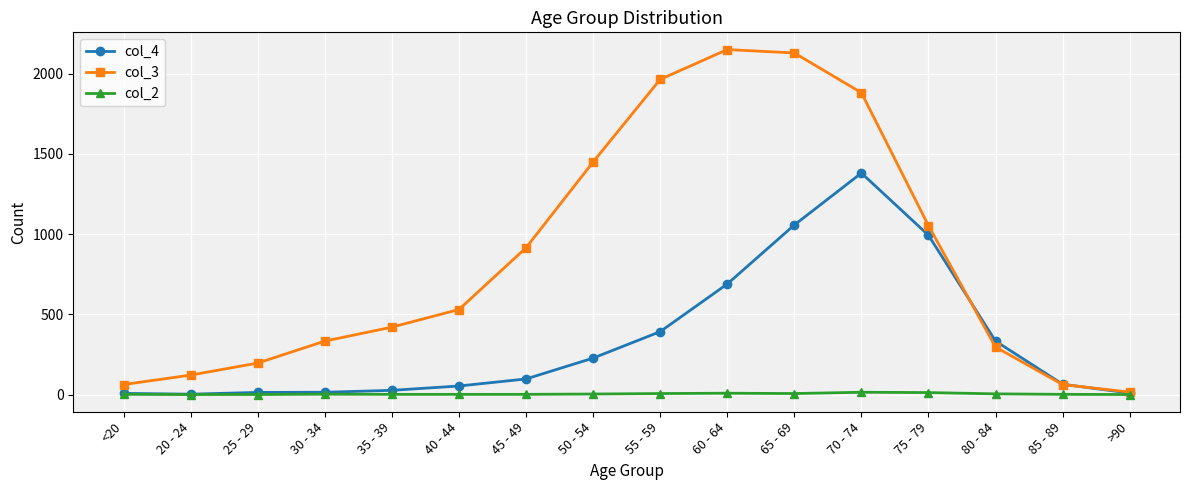

Is the value of col_2 at 80 - 84 greater than the value of col_4 at 80 - 84?

No